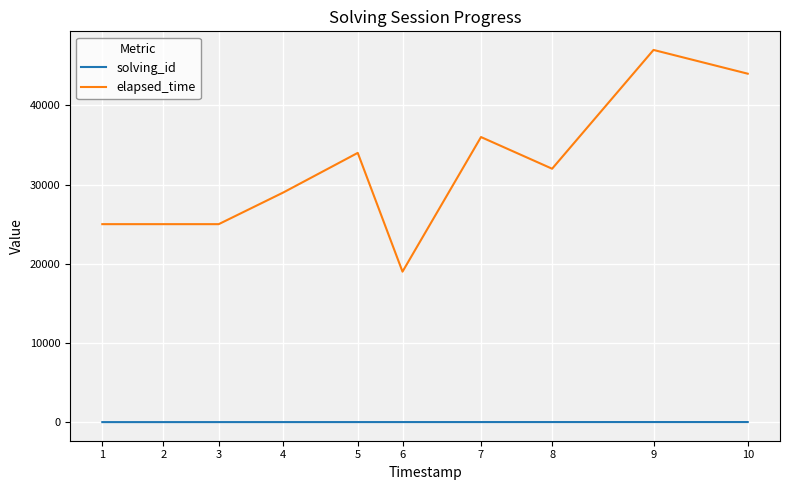

List the series in order of their overall mean, highest first.

elapsed_time, solving_id